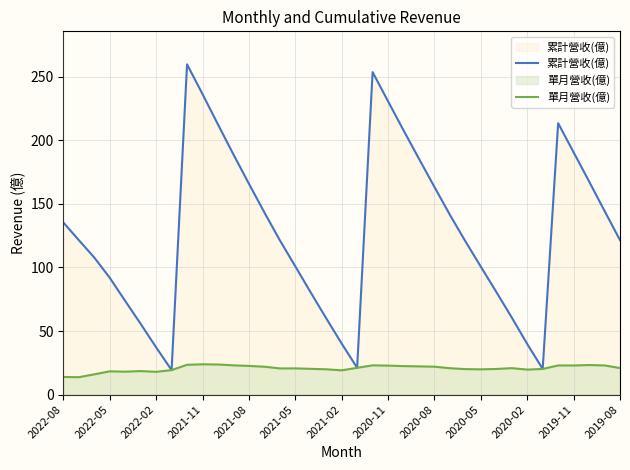

Reading left to right, list all the values displayed in this chart.

累計營收(億): 135.4	121.5	107.8	91.9	73.6	55.6	37.1	19.2	259.8	236.4	212.5	188.9	165.9	143.3	121.4	100.9	80.2	60.0	40.1	21.1	253.7	230.7	207.9	185.5	163.3	141.4	120.6	100.6	80.7	60.6	39.8	20.2	213.5	190.6	167.7	144.5	121.5
單月營收(億): 13.9	13.7	15.9	18.3	18.0	18.5	17.9	19.2	23.4	23.8	23.6	23.0	22.5	21.9	20.6	20.6	20.2	19.9	19.1	21.1	23.0	22.8	22.4	22.2	21.9	20.7	20.0	19.9	20.1	20.8	19.6	20.2	22.9	22.9	23.2	22.9	20.9